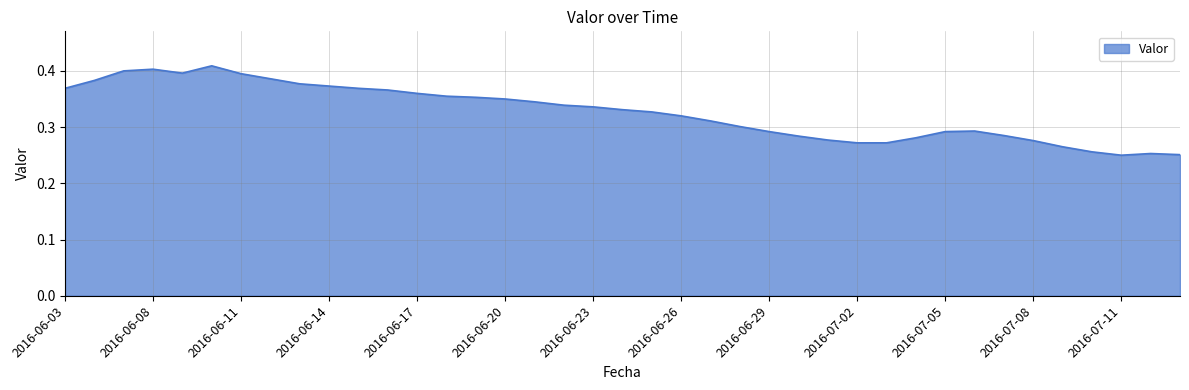

Does the chart have visible grid lines?

Yes